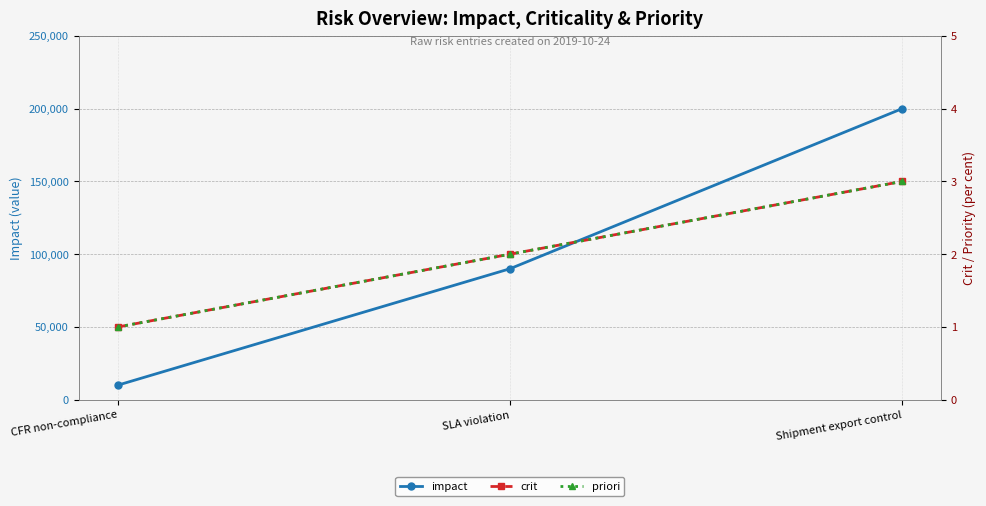

What is the greatest value displayed?

200000